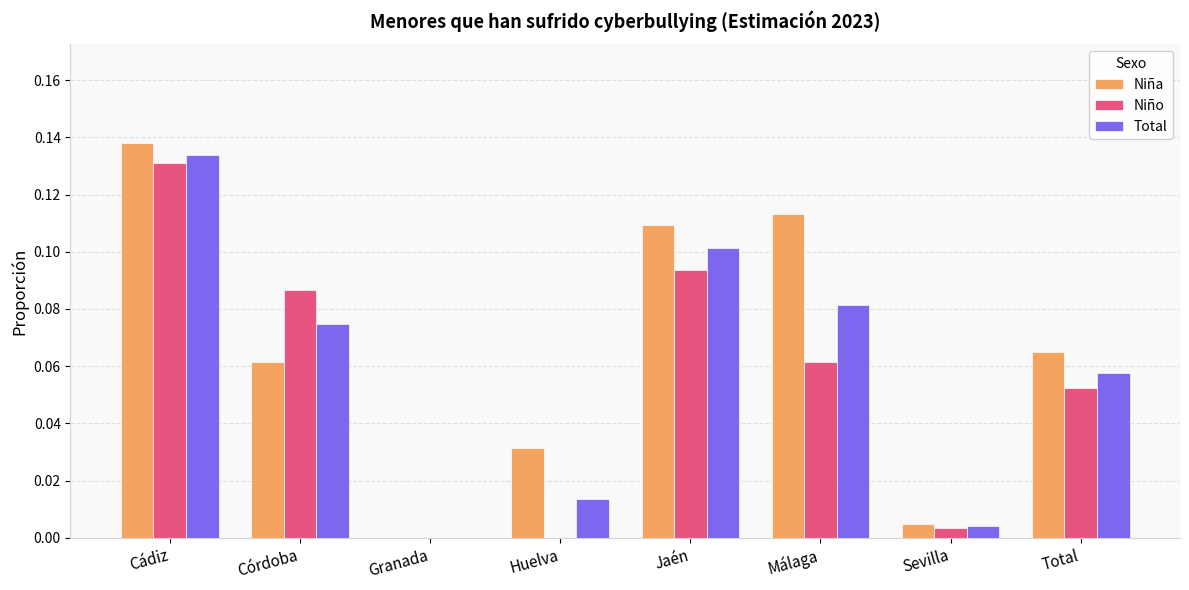

Which series has the largest total across all categories?

Niña